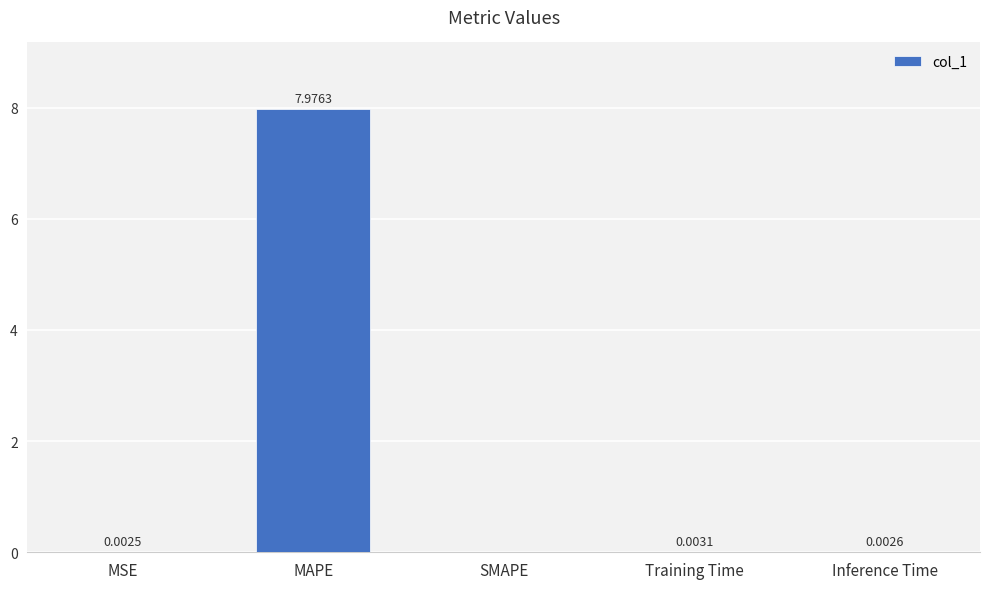

Which has a higher value, Training Time or SMAPE?

Training Time